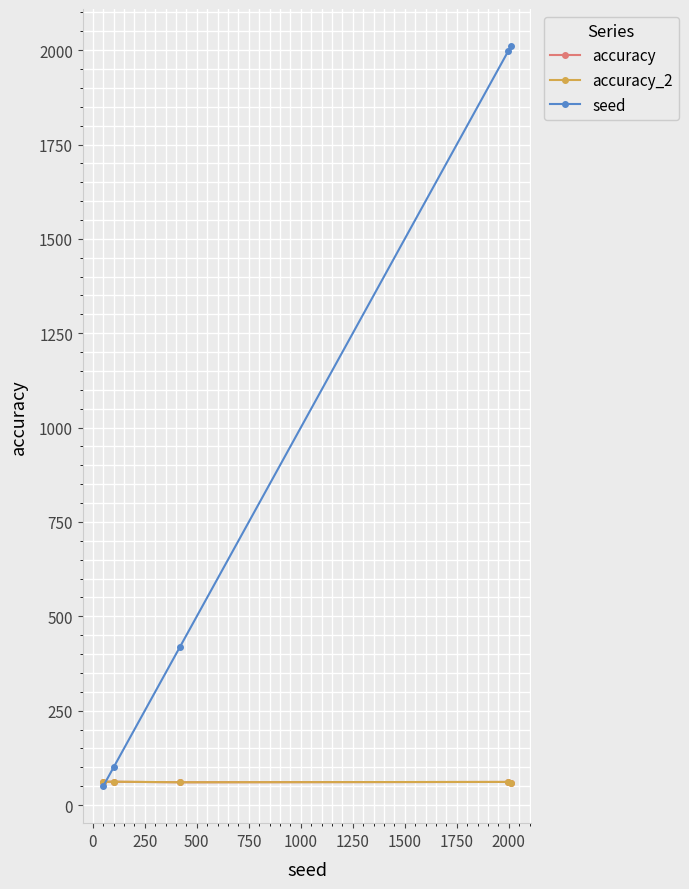

What is the minimum value for accuracy_2?

59.0